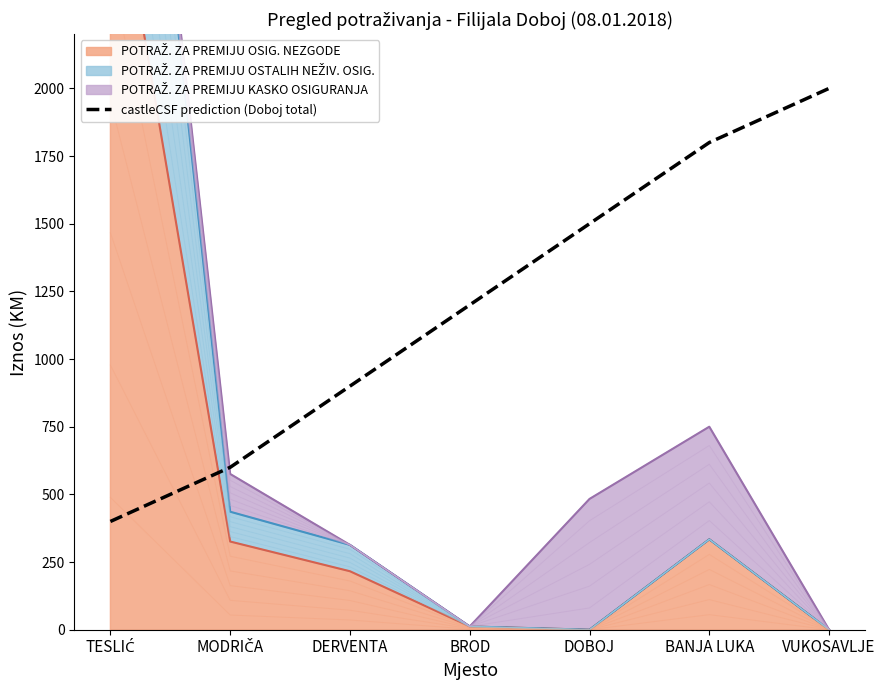

What is the maximum value for castleCSF prediction (Doboj total)?

2000